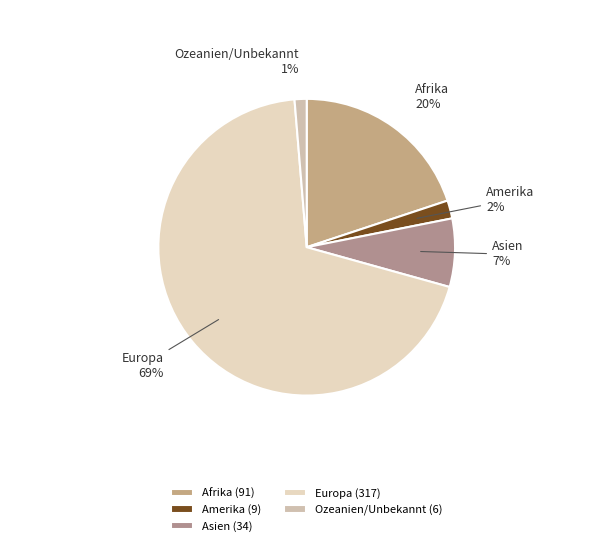

How many slices are in this pie chart?

5